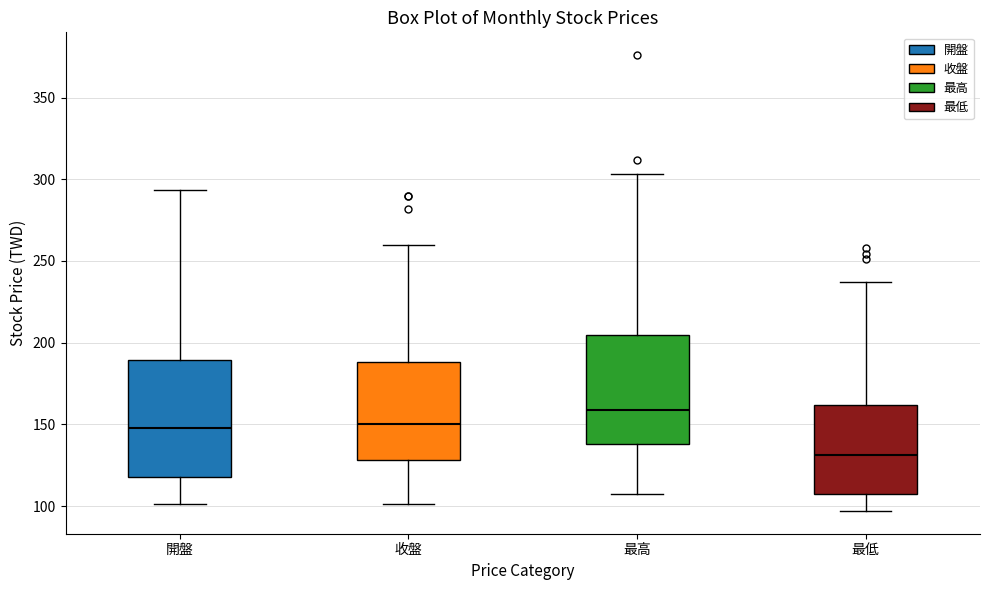

Which box has the highest median line?

最高